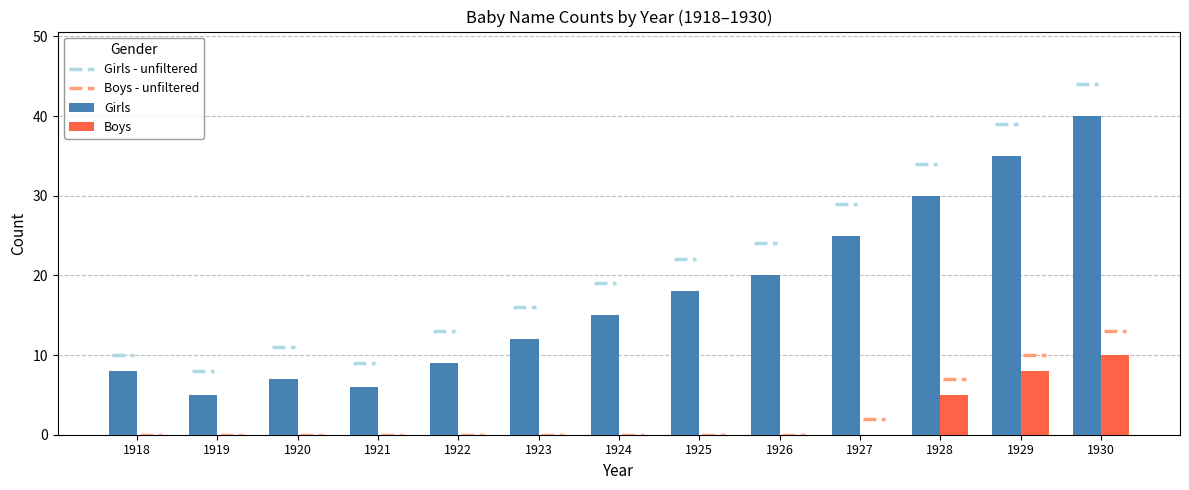

At which category is the sum across all series the highest?

1930